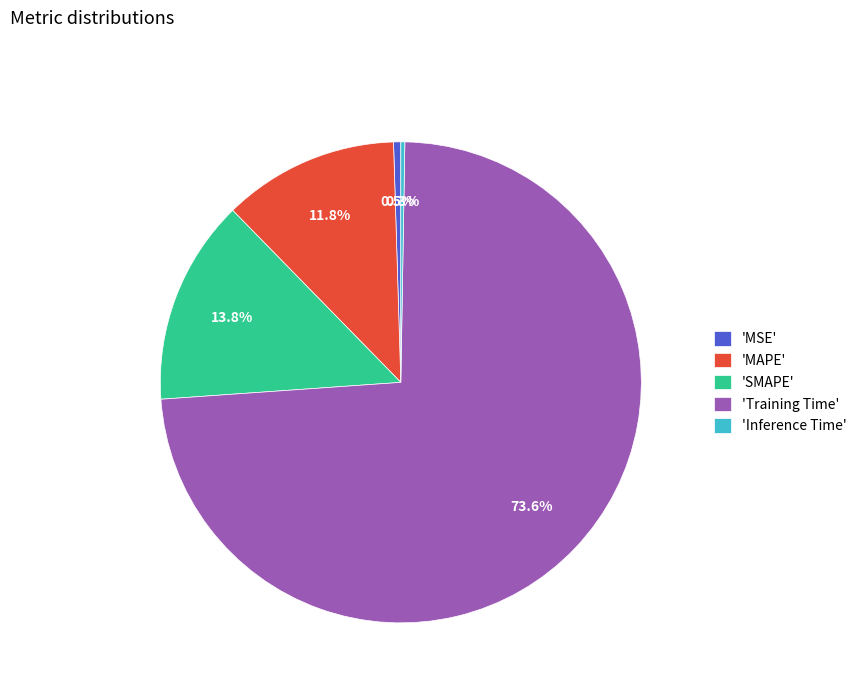

Which has a higher value, 'MAPE' or 'MSE'?

'MAPE'